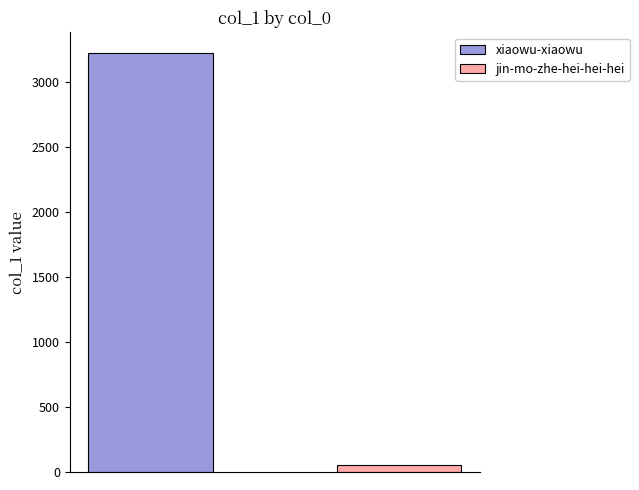

How many bars are there in total?

2